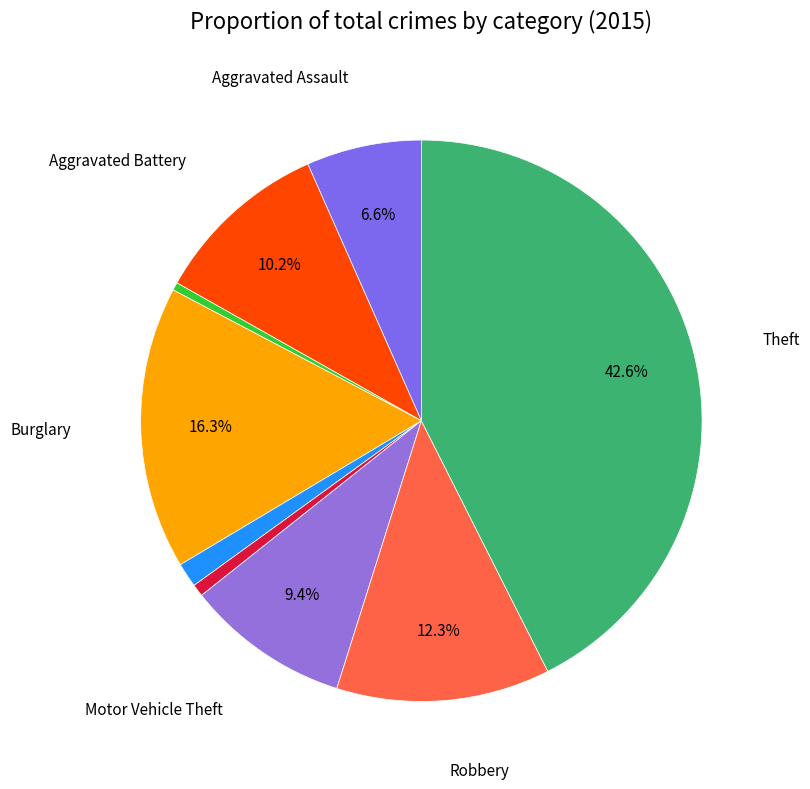

Is there a majority slice in this chart?

No